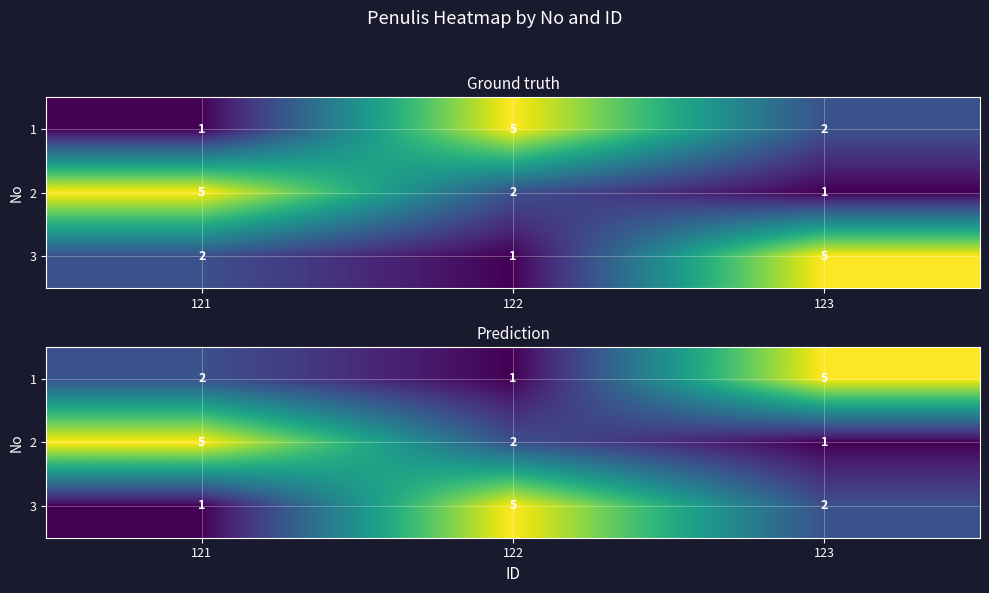

What is the greatest value displayed?

5